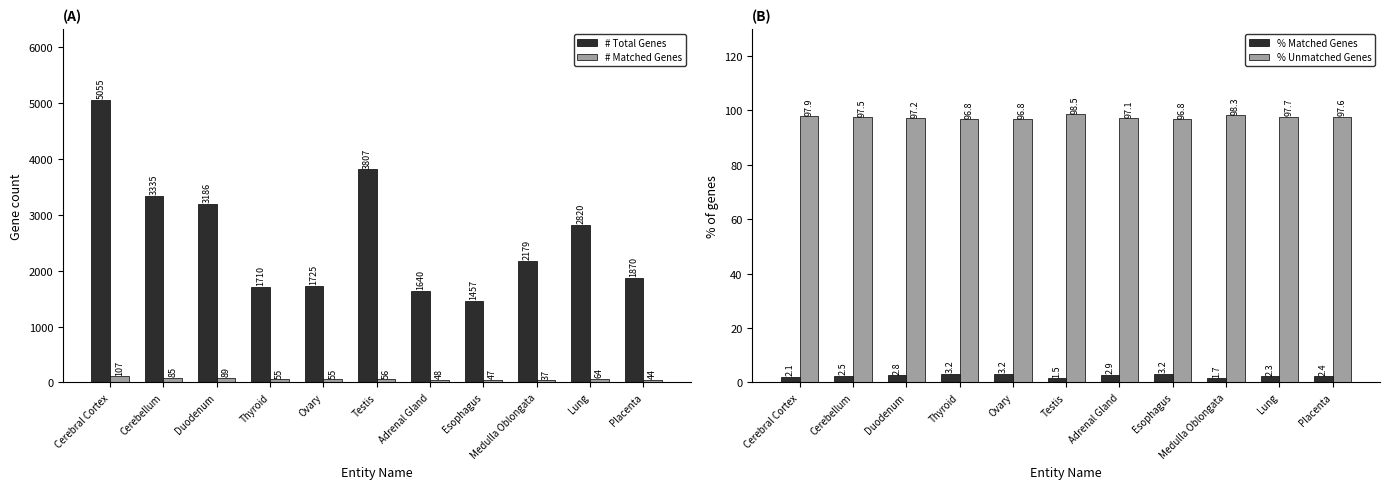

Is it true that % Unmatched Genes equals 29.6 at Placenta?

False